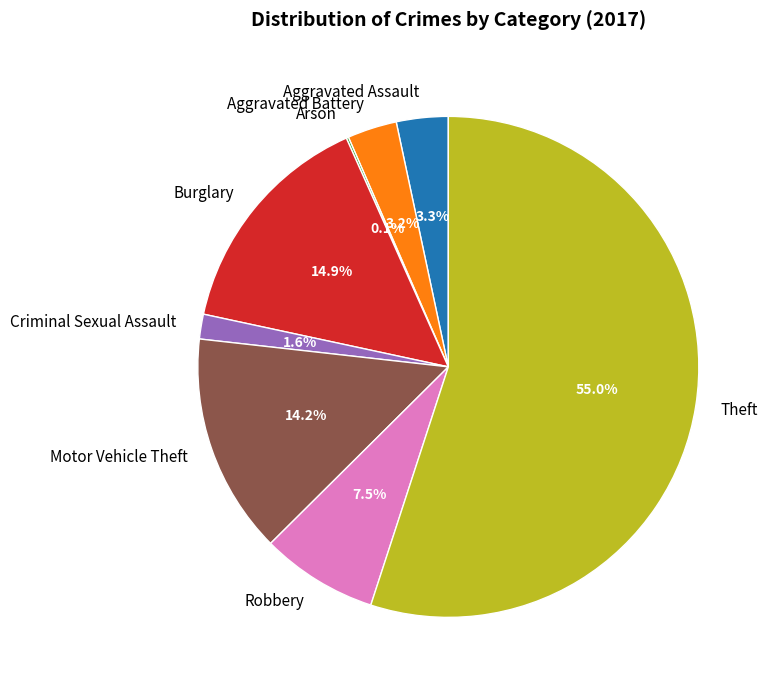

Is it true that Motor Vehicle Theft is 8% of the pie?

False